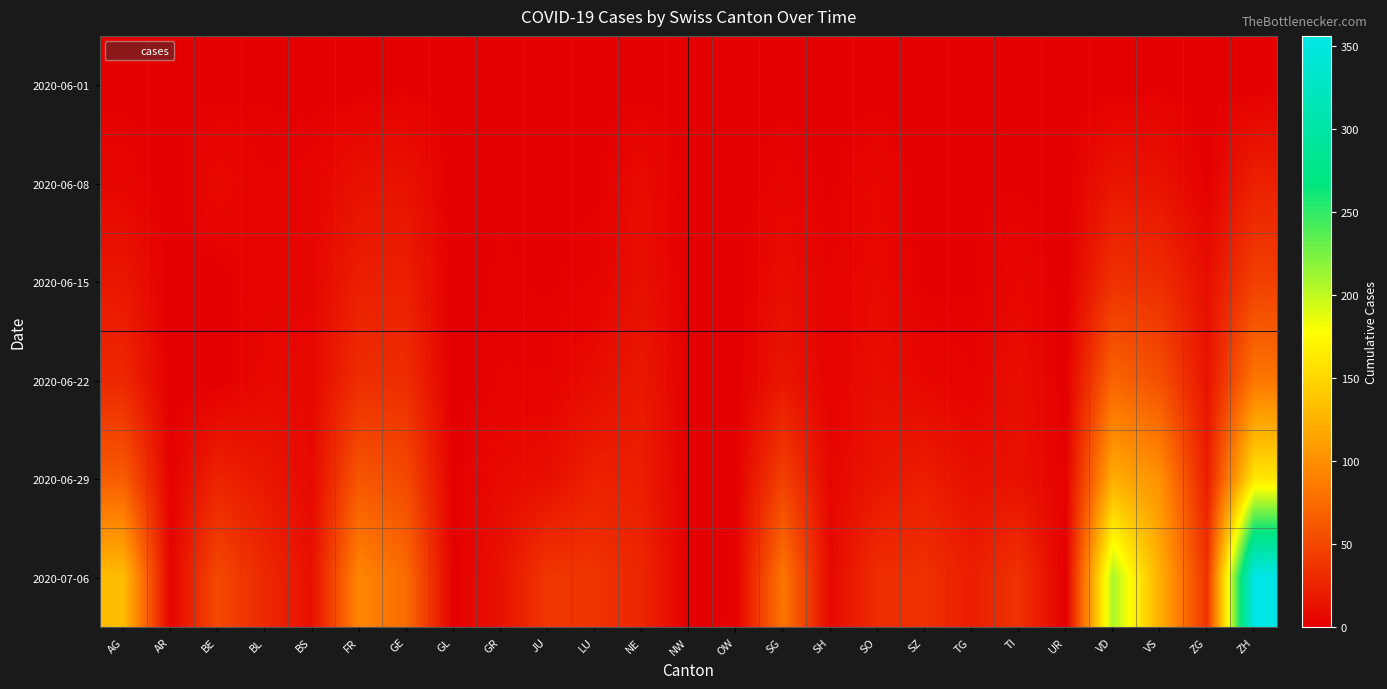

At which category is the sum across all series the highest?

ZH